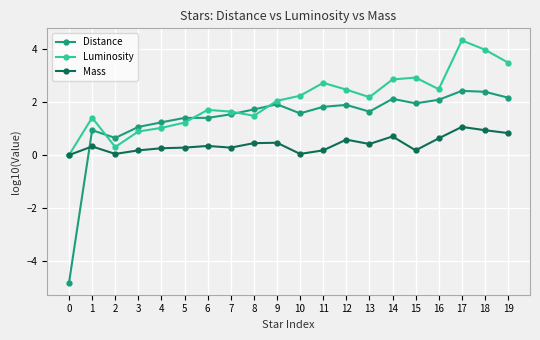

What is the difference between the maximum and second lowest values in the Mass series?

1.0